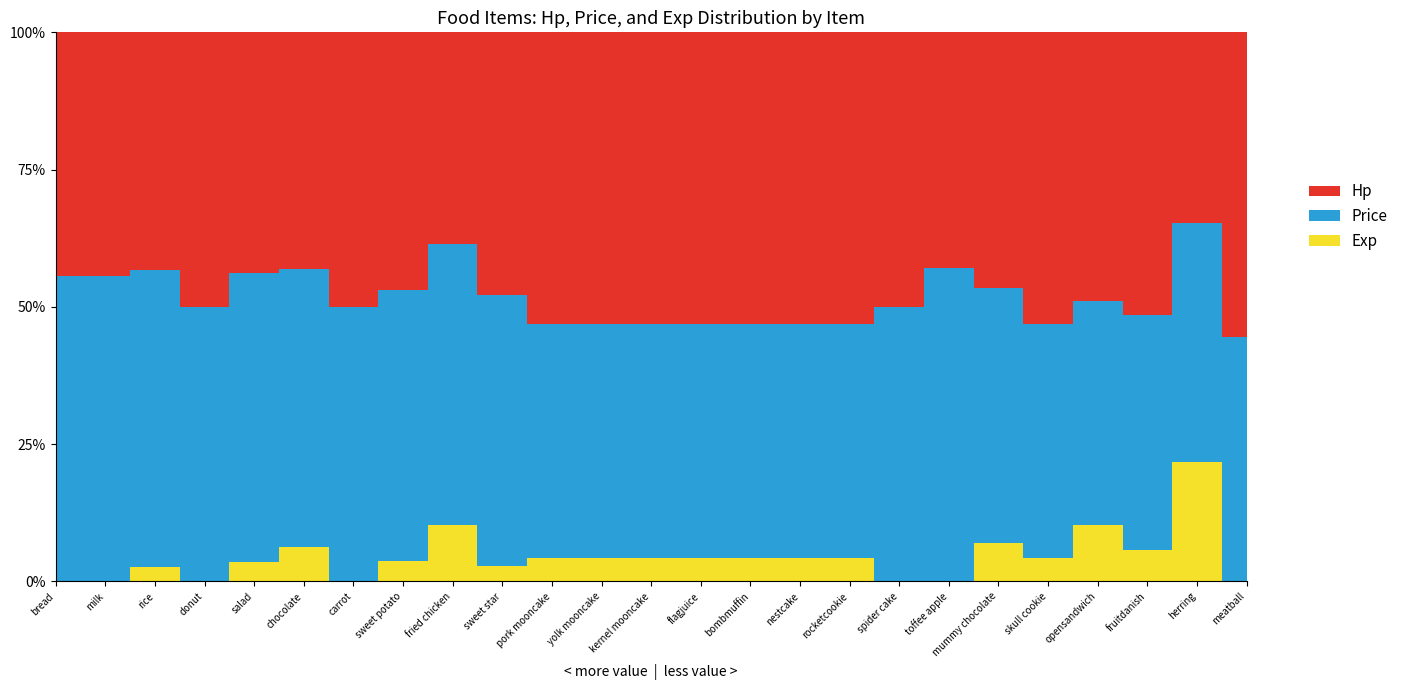

Reading right to left, extract all data points from this chart.

Hp: meatball=50	herring=8	fruitdanish=18	opensandwich=24	skull cookie=25	mummy chocolate=40	toffee apple=6	spider cake=10	rocketcookie=25	nestcake=25	bombmuffin=25	flagjuice=25	kernel mooncake=25	yolk mooncake=25	pork mooncake=25	sweet star=34	fried chicken=30	sweet potato=38	carrot=30	chocolate=34	salad=25	donut=20	rice=16	milk=8	bread=4
Price: meatball=40	herring=10	fruitdanish=15	opensandwich=20	skull cookie=20	mummy chocolate=40	toffee apple=8	spider cake=10	rocketcookie=20	nestcake=20	bombmuffin=20	flagjuice=20	kernel mooncake=20	yolk mooncake=20	pork mooncake=20	sweet star=35	fried chicken=40	sweet potato=40	carrot=30	chocolate=40	salad=30	donut=20	rice=20	milk=10	bread=5
Exp: meatball=0	herring=5	fruitdanish=2	opensandwich=5	skull cookie=2	mummy chocolate=6	toffee apple=0	spider cake=0	rocketcookie=2	nestcake=2	bombmuffin=2	flagjuice=2	kernel mooncake=2	yolk mooncake=2	pork mooncake=2	sweet star=2	fried chicken=8	sweet potato=3	carrot=0	chocolate=5	salad=2	donut=0	rice=1	milk=0	bread=0